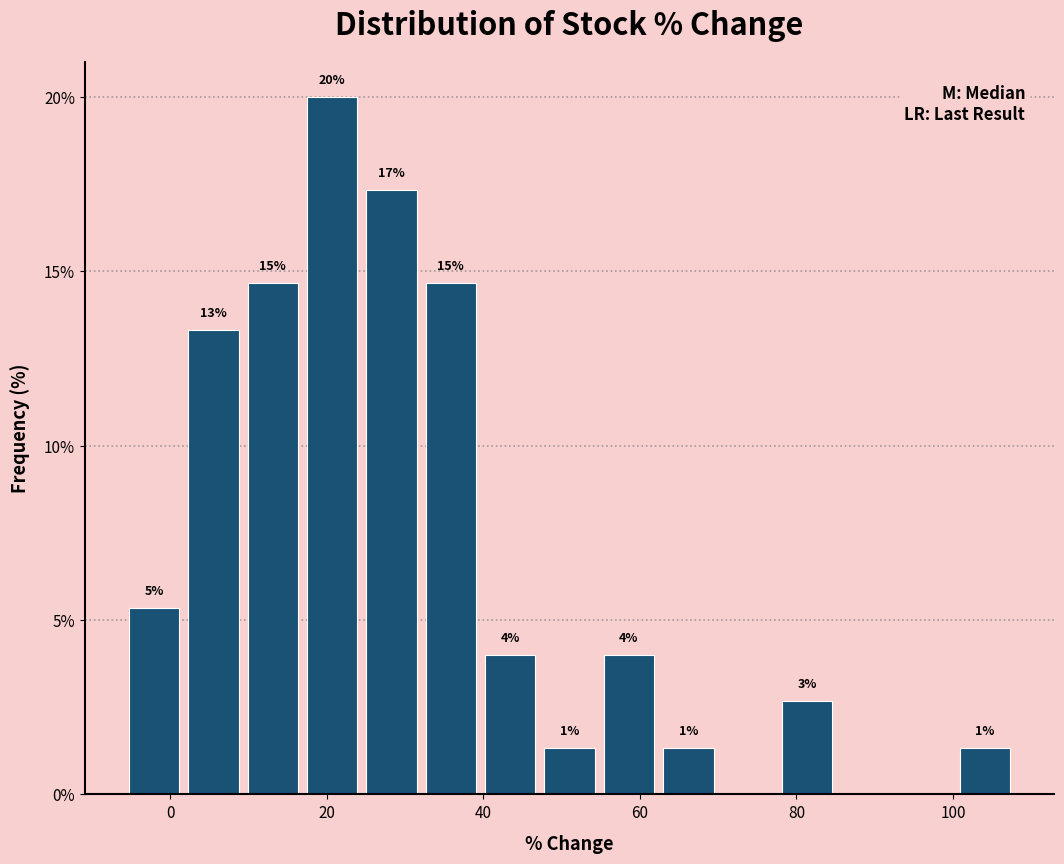

Around what value on the x-axis is the tallest bar? Give the approximate position of its centre, as read against the axis.

20